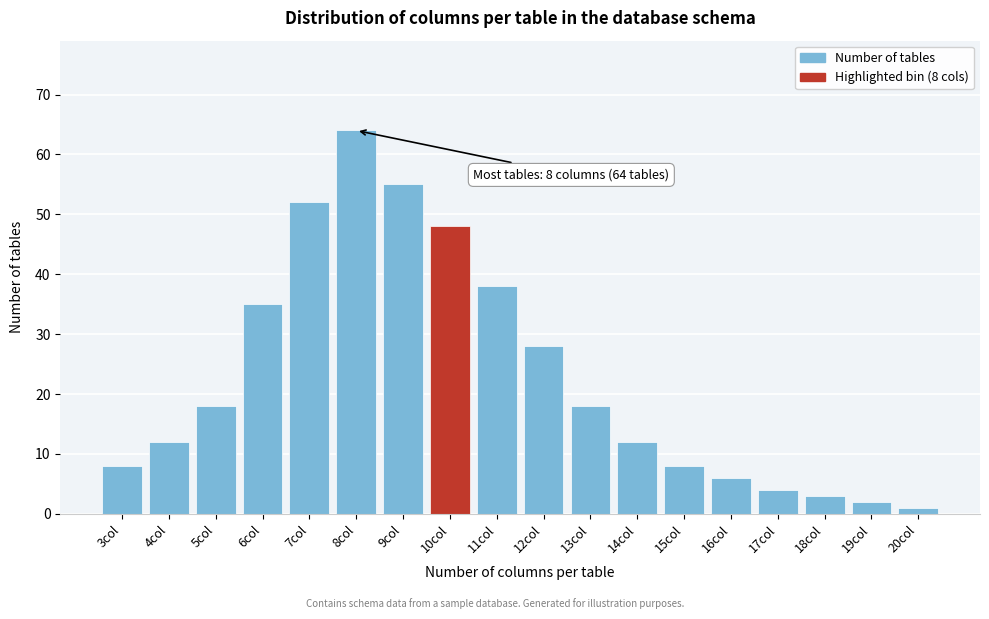

Reading left to right, what are all the values shown in this chart?

8	12	18	35	52	64	55	48	38	28	18	12	8	6	4	3	2	1